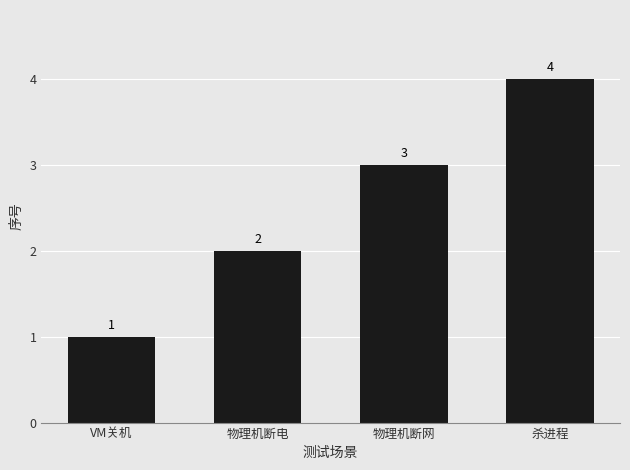

True or false: the data shows 2 at 物理机断网.

False